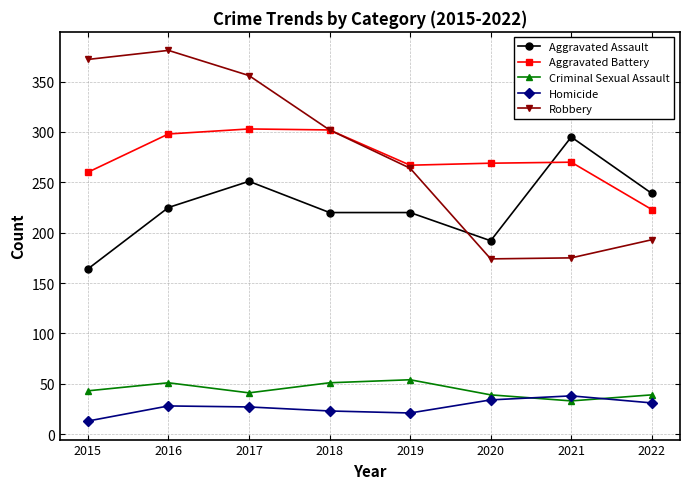

Is it true that Robbery equals 356 at 2017?

True